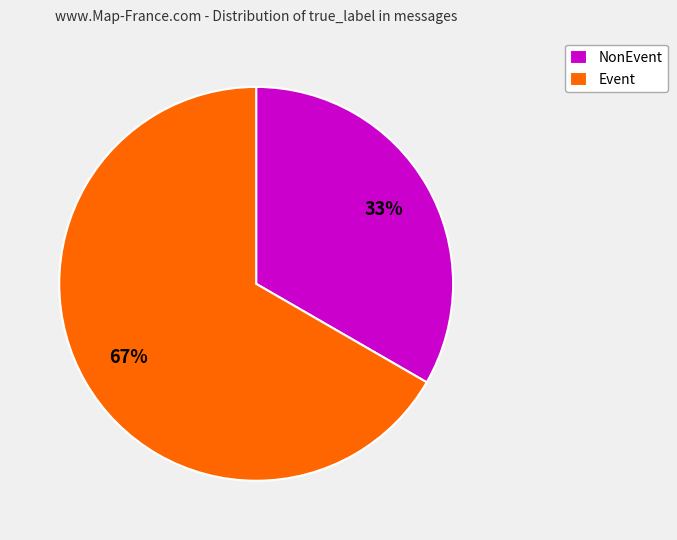

What is the largest slice in the pie chart?

Event